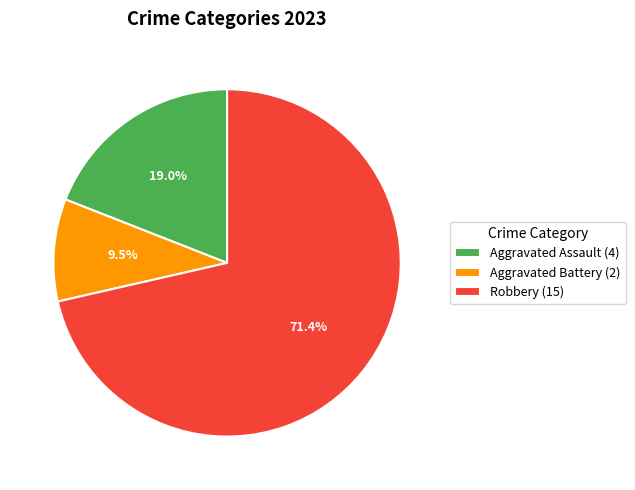

What percentage do Robbery (15) and Aggravated Assault (4) together represent?

90.5%